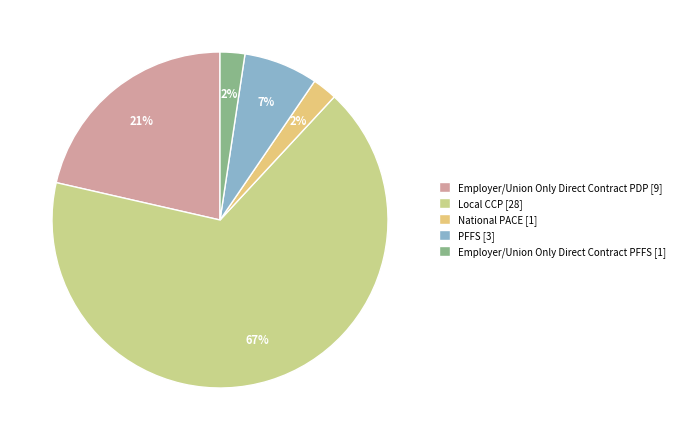

How many slices are in this pie chart?

5